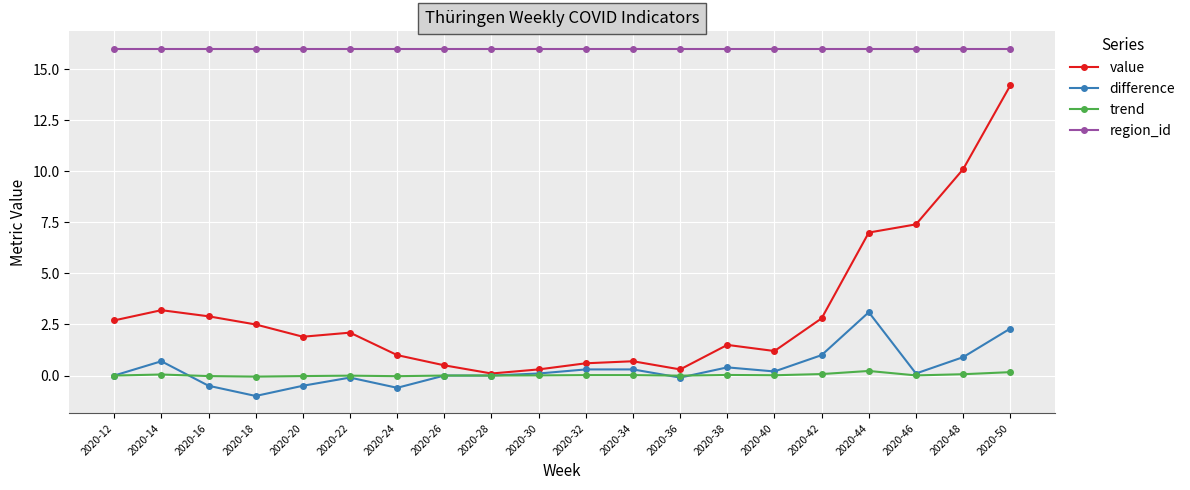

Which series has the largest range (max minus min)?

value